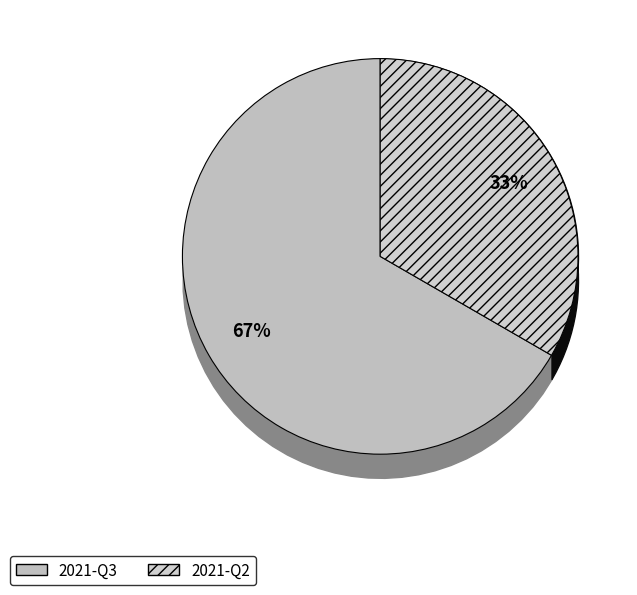

Is there a majority slice in this chart?

Yes